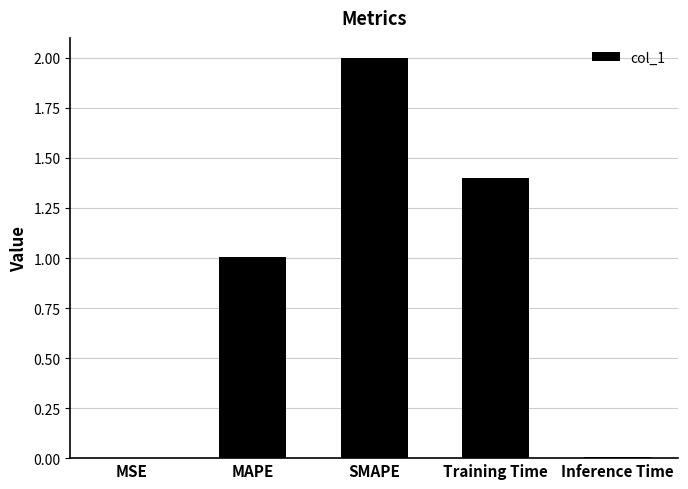

How many data points are above 1?

3